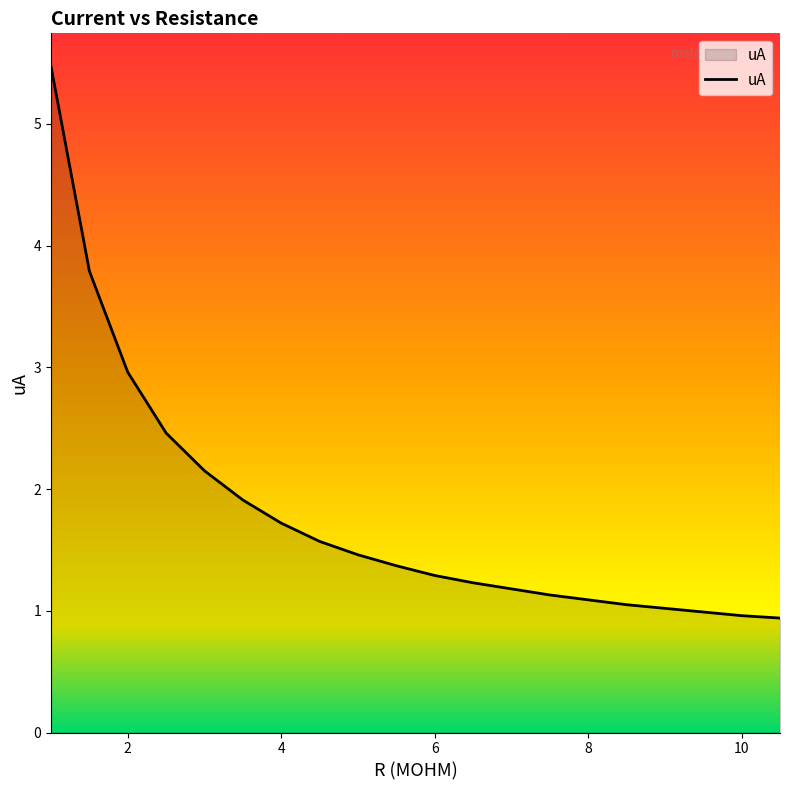

List the labels in order of value, largest first.

1, 1.5, 2, 2.5, 3, 3.5, 4, 4.5, 5, 5.5, 6, 6.5, 7, 7.5, 8, 8.5, 9, 9.5, 10, 10.5